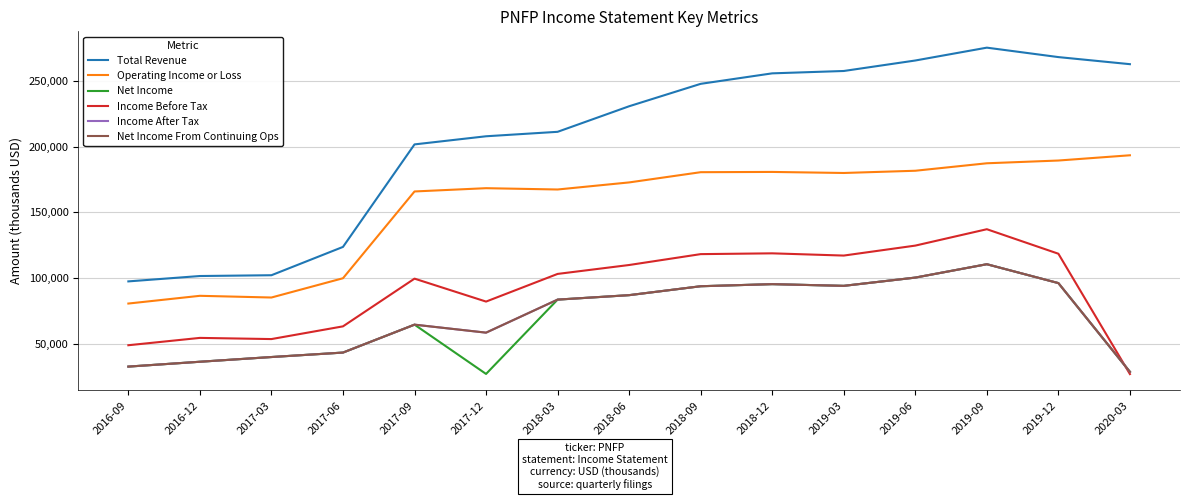

Does the chart display data point markers on the line(s)?

No